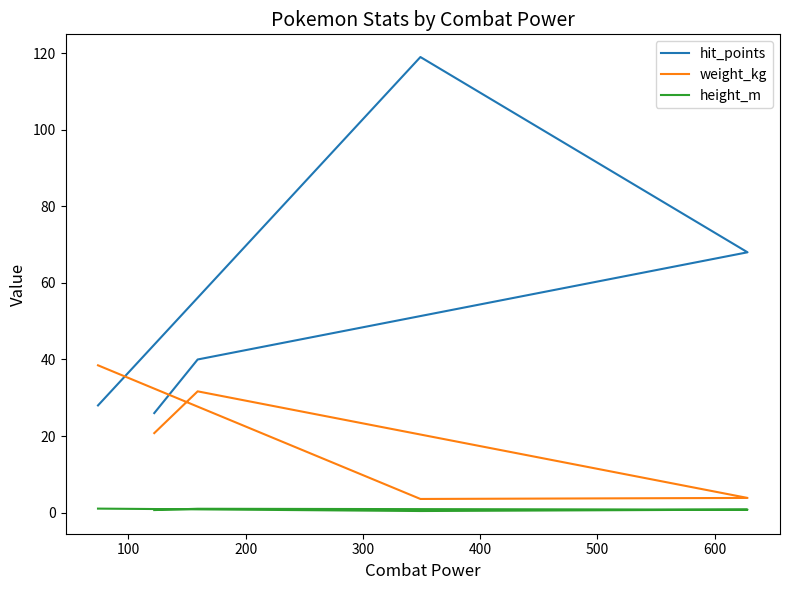

What are all the series names shown in the legend?

hit_points, weight_kg, height_m